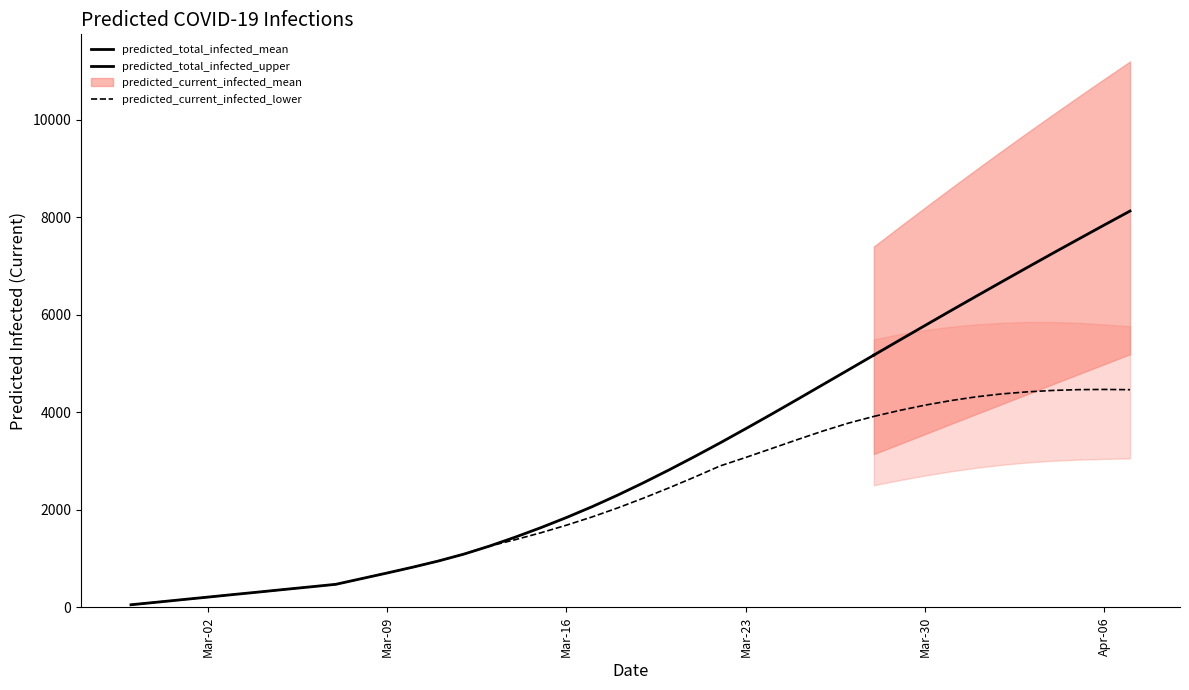

What is the difference between the predicted_total_infected_mean values at Mar-02 and 17?

1790